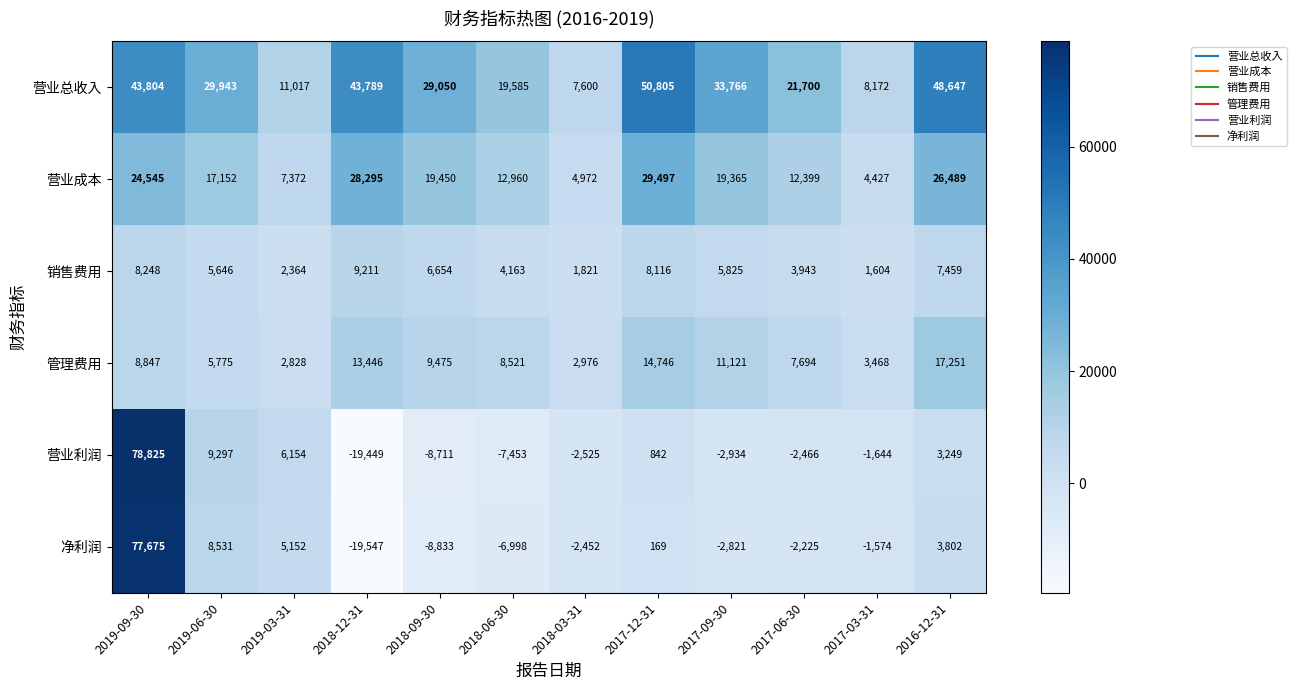

What is the difference between the maximum and minimum values in the 净利润 series?

97222